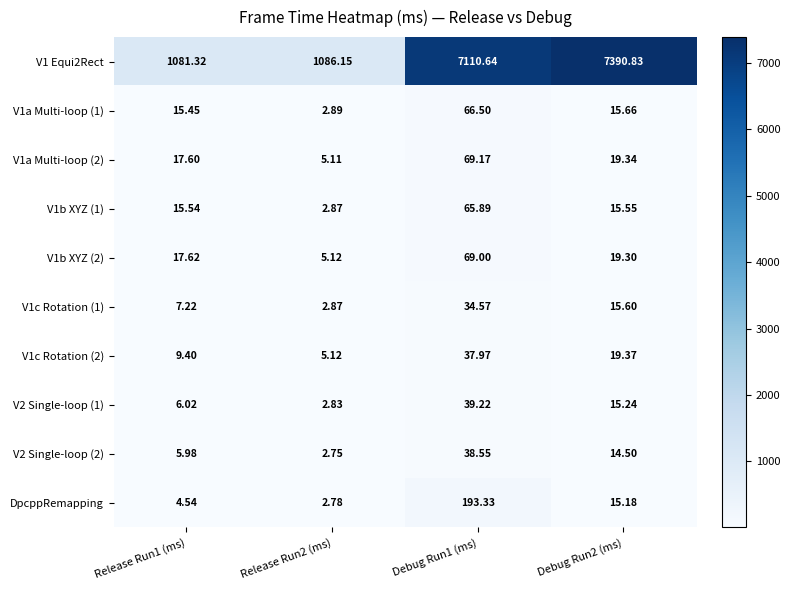

Is the value of V1c Rotation (2) at Release Run1 (ms) greater than the value of DpcppRemapping at Debug Run1 (ms)?

No